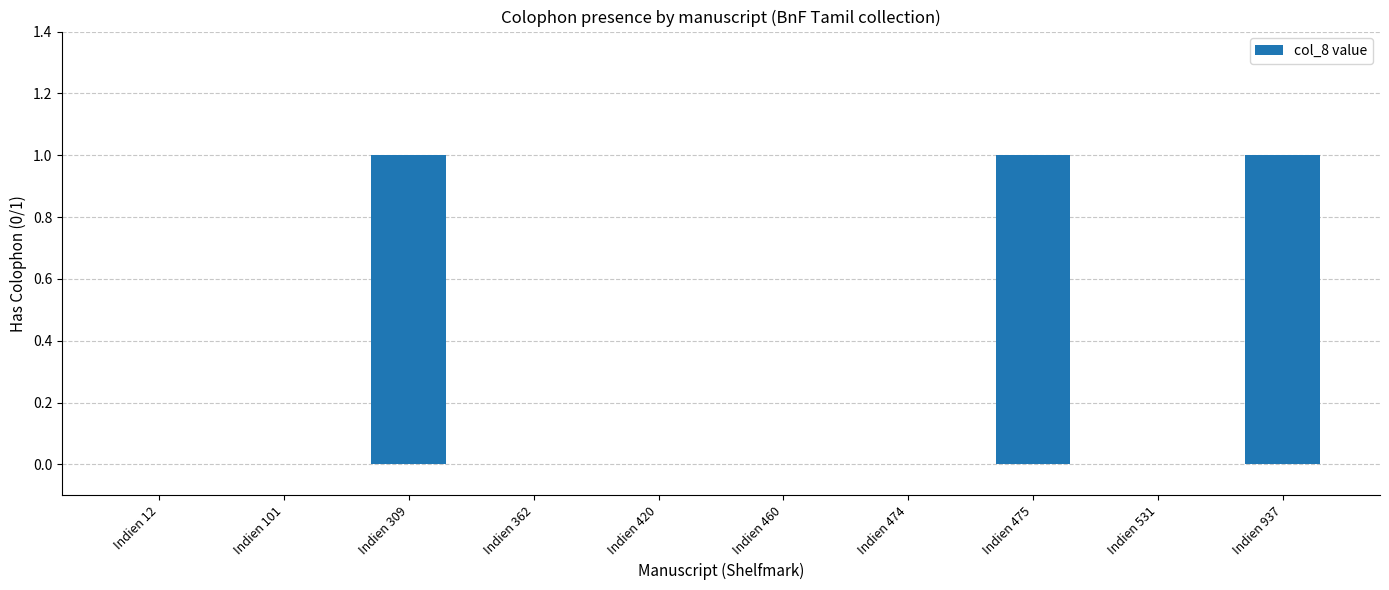

Between Indien 937 and Indien 460, which is larger?

Indien 937